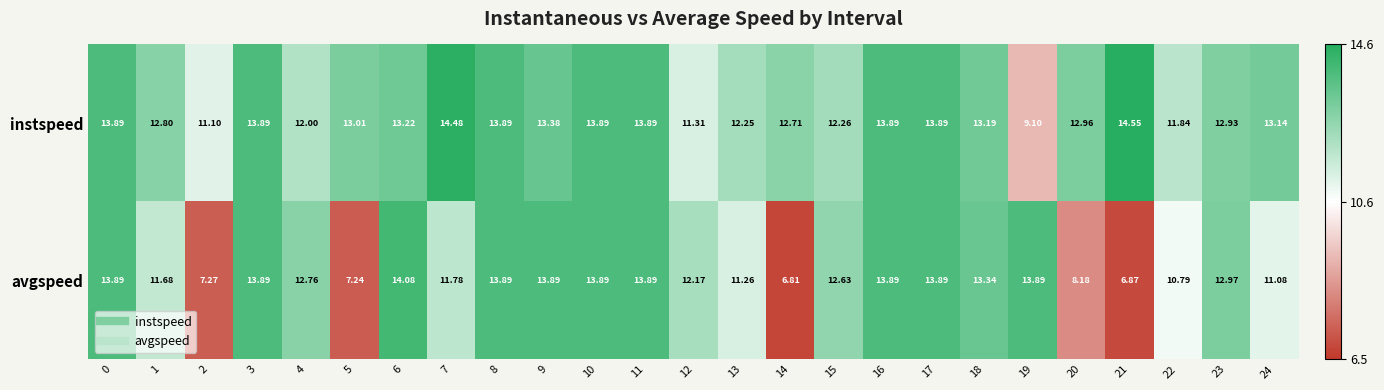

Which series changed the most between 10 and 24?

avgspeed